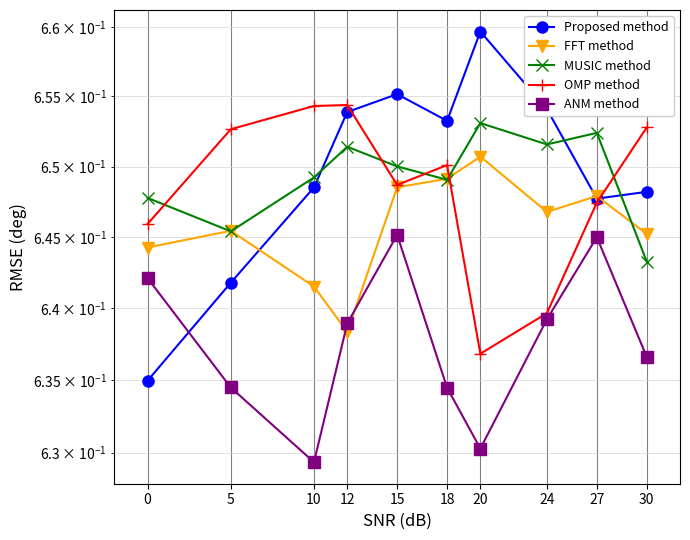

The OMP method series shows 0.7 at 30. True or false?

True